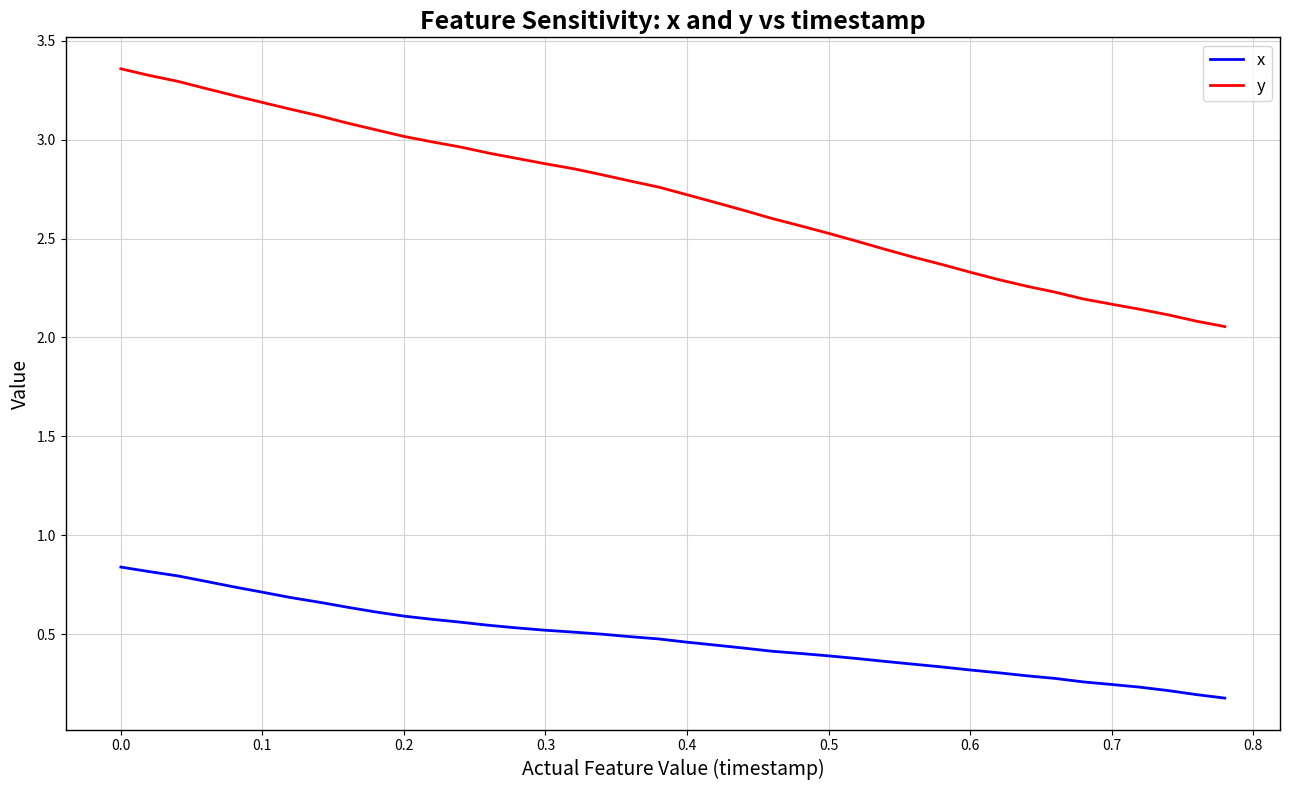

Does the chart have visible grid lines?

Yes